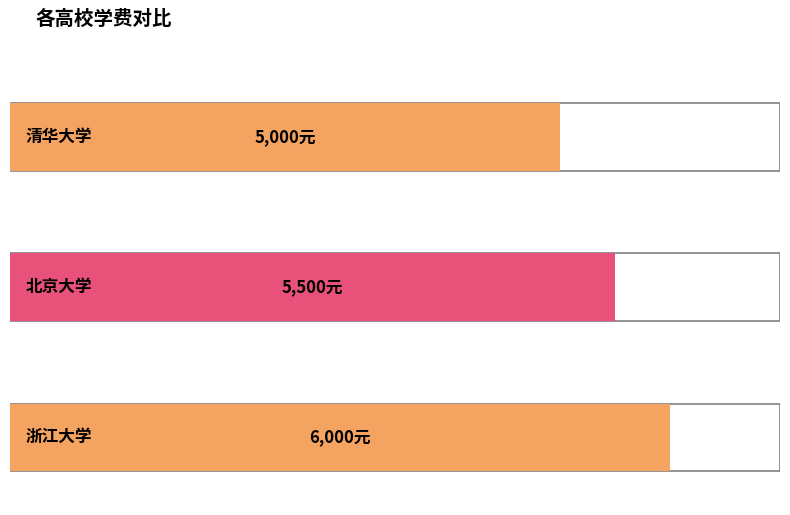

List the labels in order of value, smallest first.

清华大学, 北京大学, 浙江大学